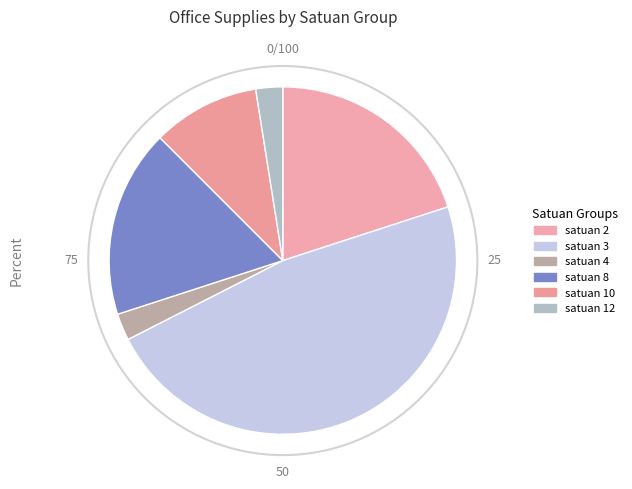

Count the number of slices in the pie.

6